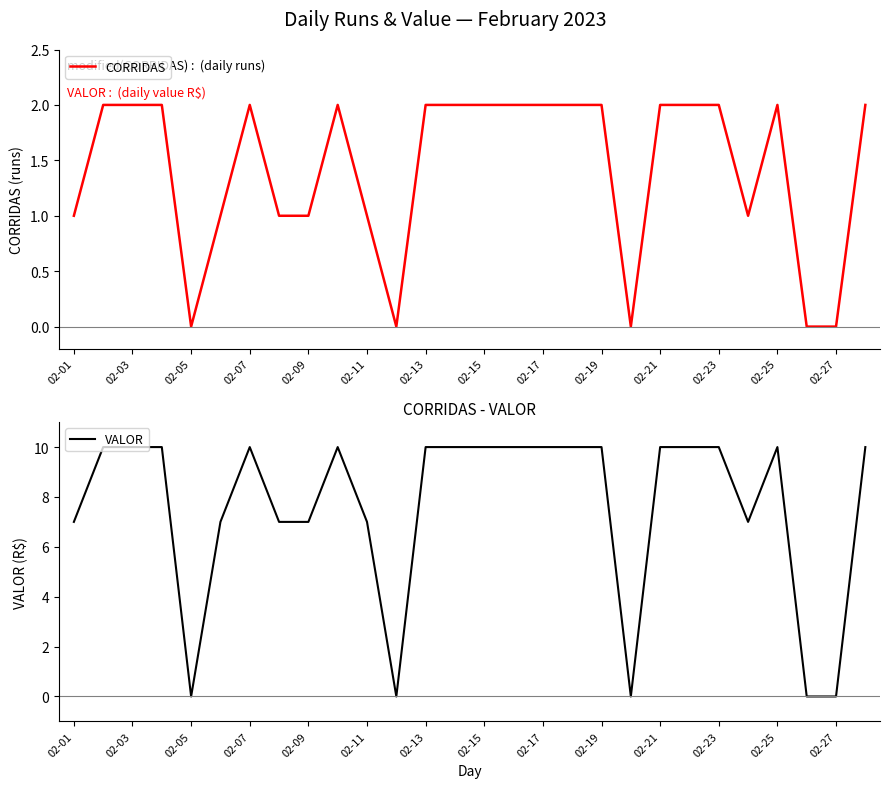

The CORRIDAS series shows 2 at 02-21. True or false?

True